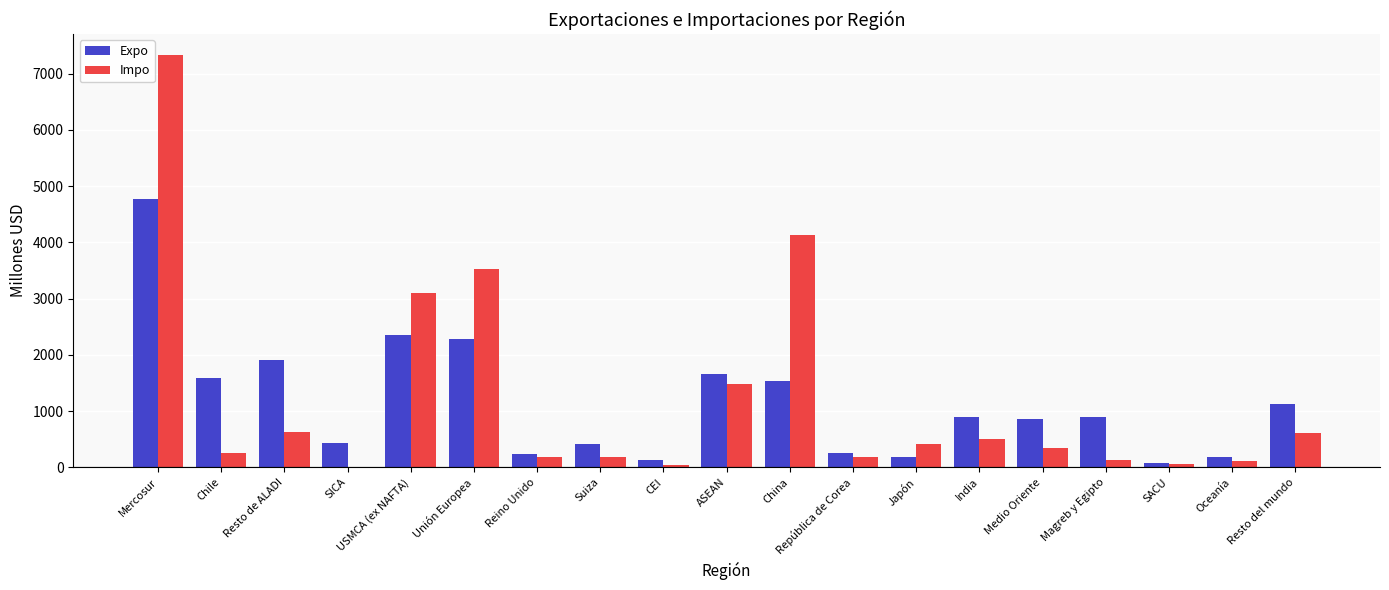

The value of Impo at Unión Europea is 2319. True or false?

False